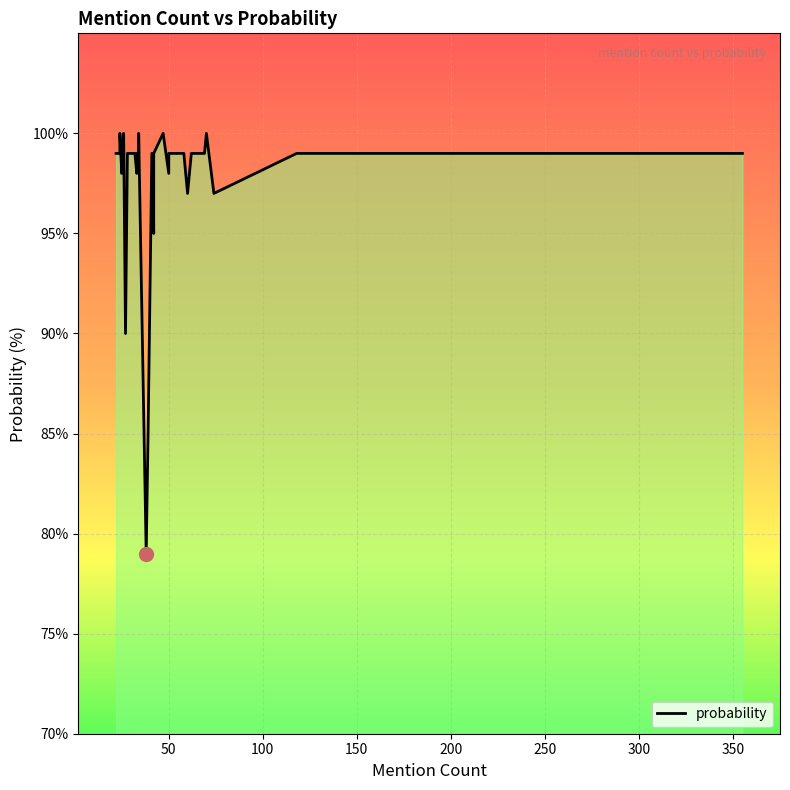

Reading left to right, what are all the values shown in this chart?

99	99	99	100	98	99	99	100	100	90	99	99	98	98	99	99	100	79	85	99	95	99	100	98	99	99	99	99	99	99	97	99	99	99	99	100	97	99	99	99